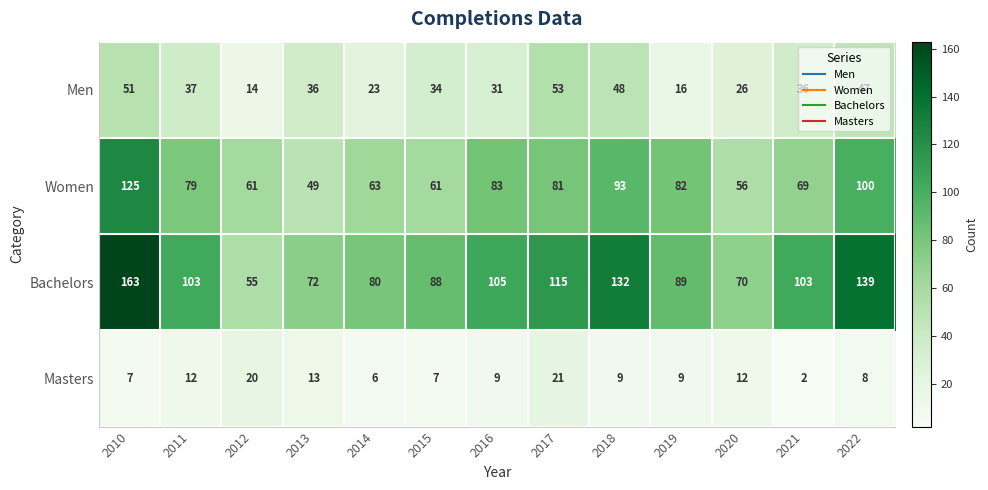

What is the average value of the Bachelors series?

101